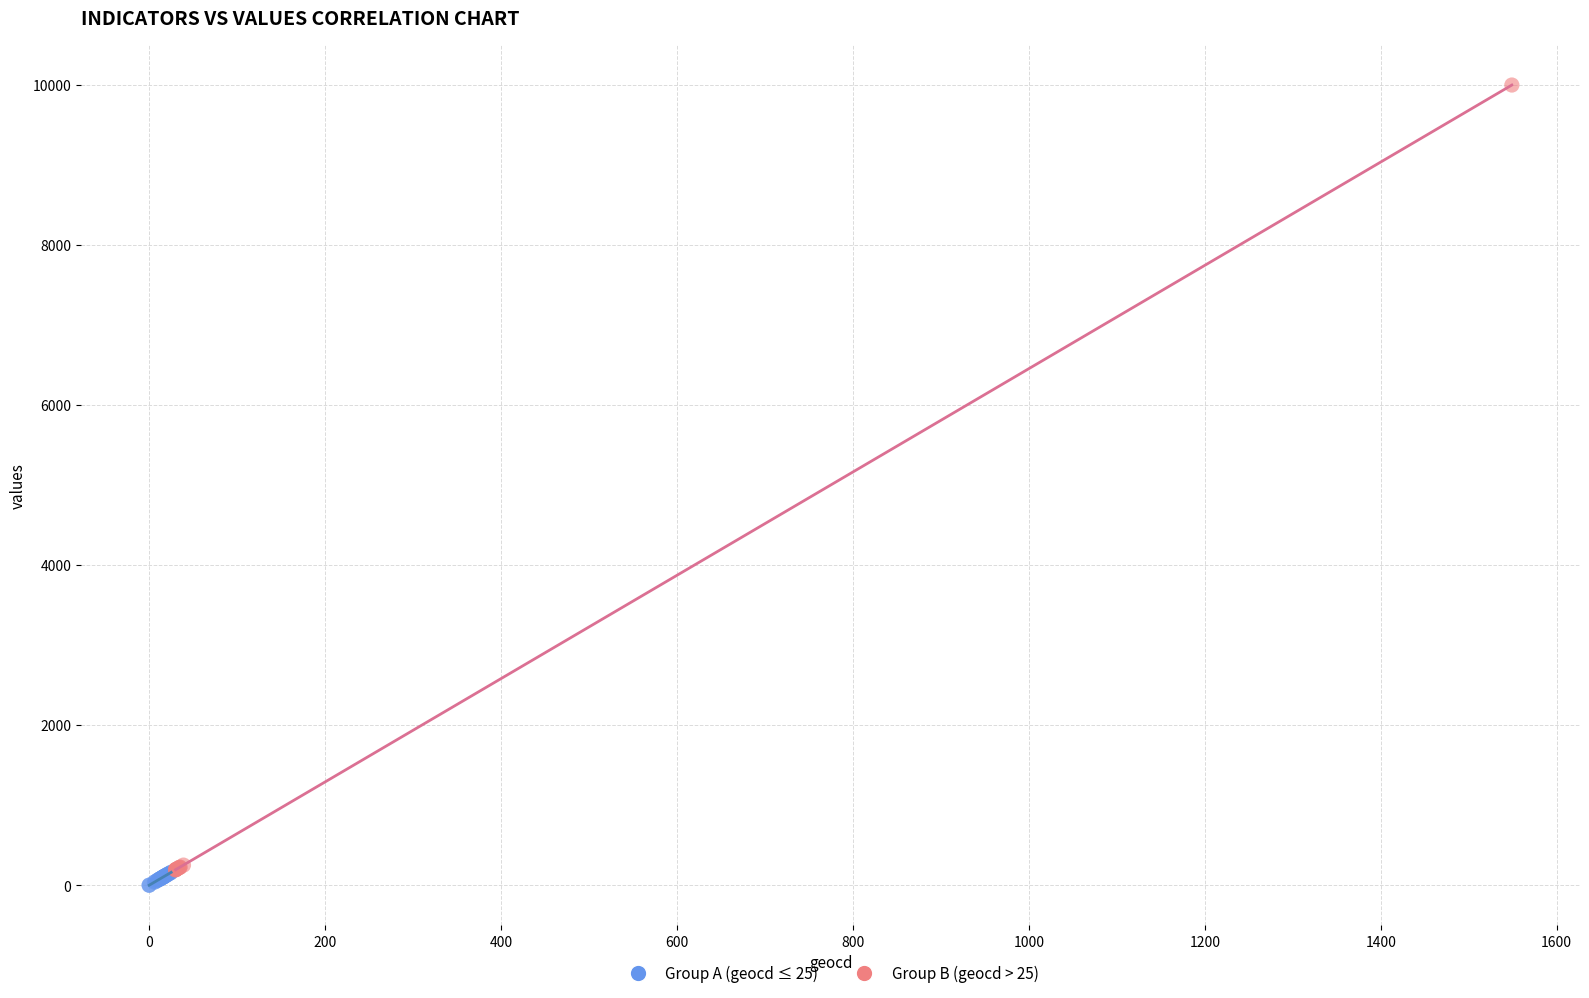

Which series has the largest Y range (max minus min)?

Group B (geocd > 25)